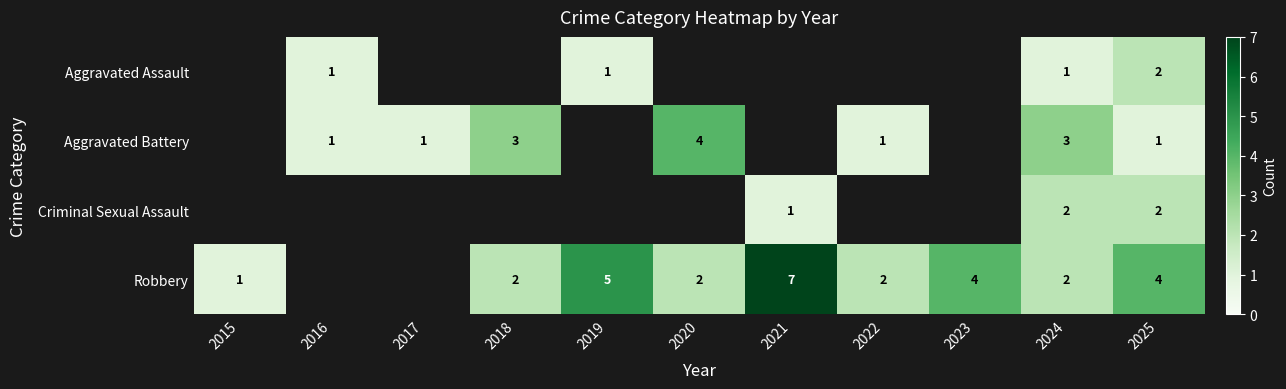

Is it true that Robbery equals 6 at 2025?

False